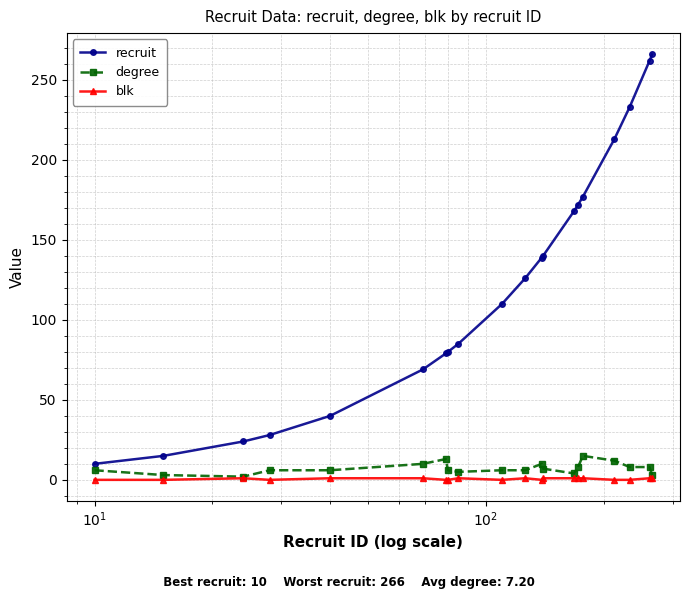

True or false: recruit and blk cross at least once.

False